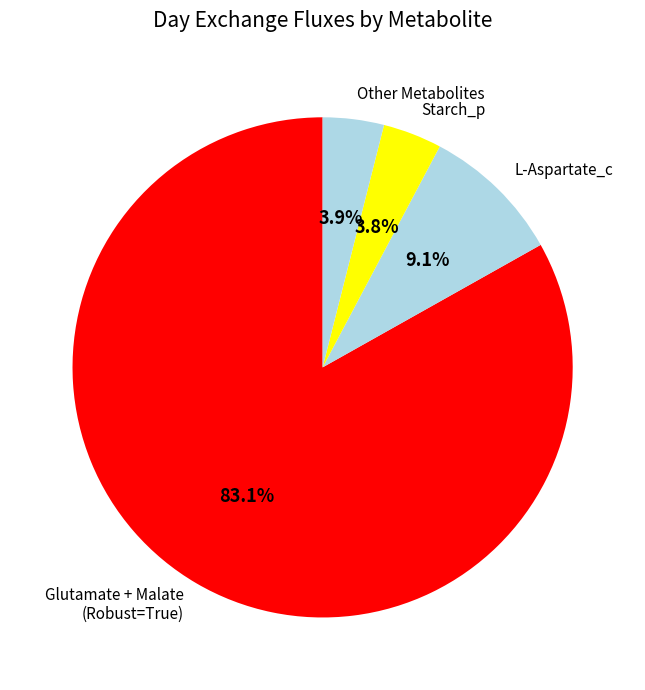

Which slice is the largest?

Glutamate + Malate (Robust=True)